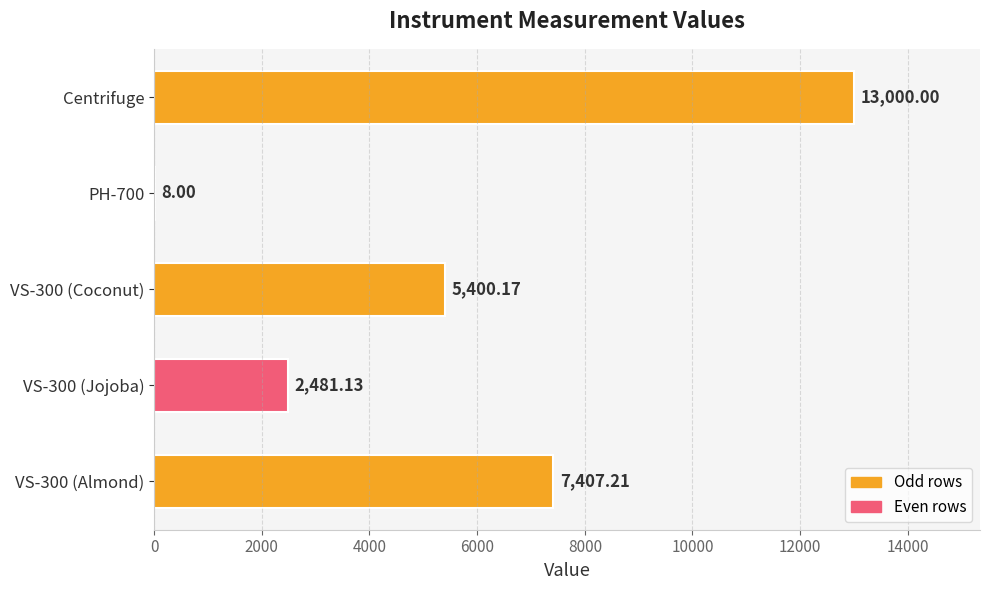

What is the maximum value shown in the chart?

13000.0